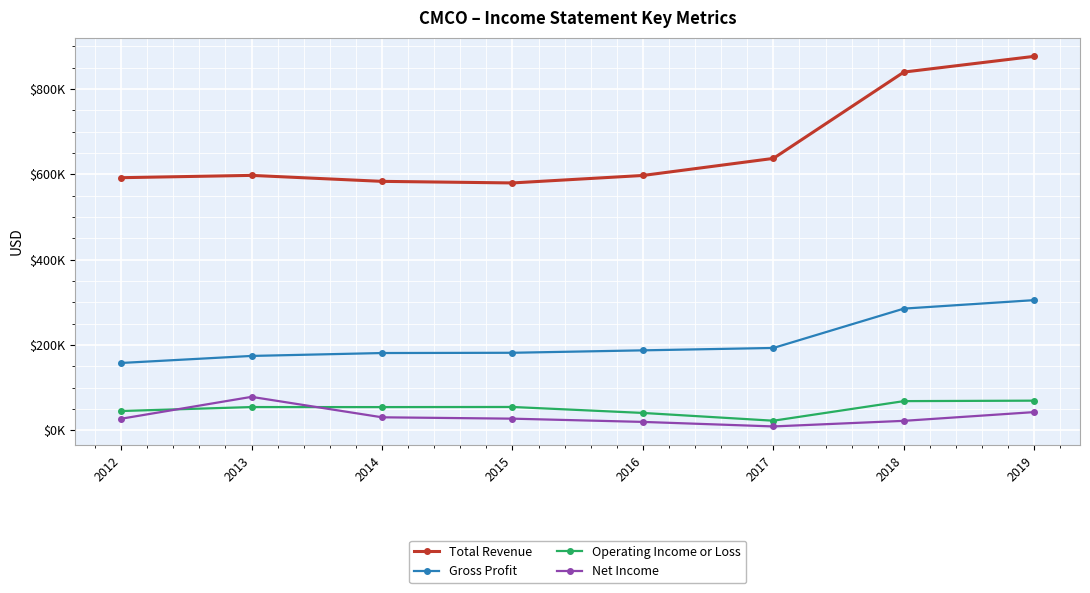

Does the chart have visible grid lines?

Yes